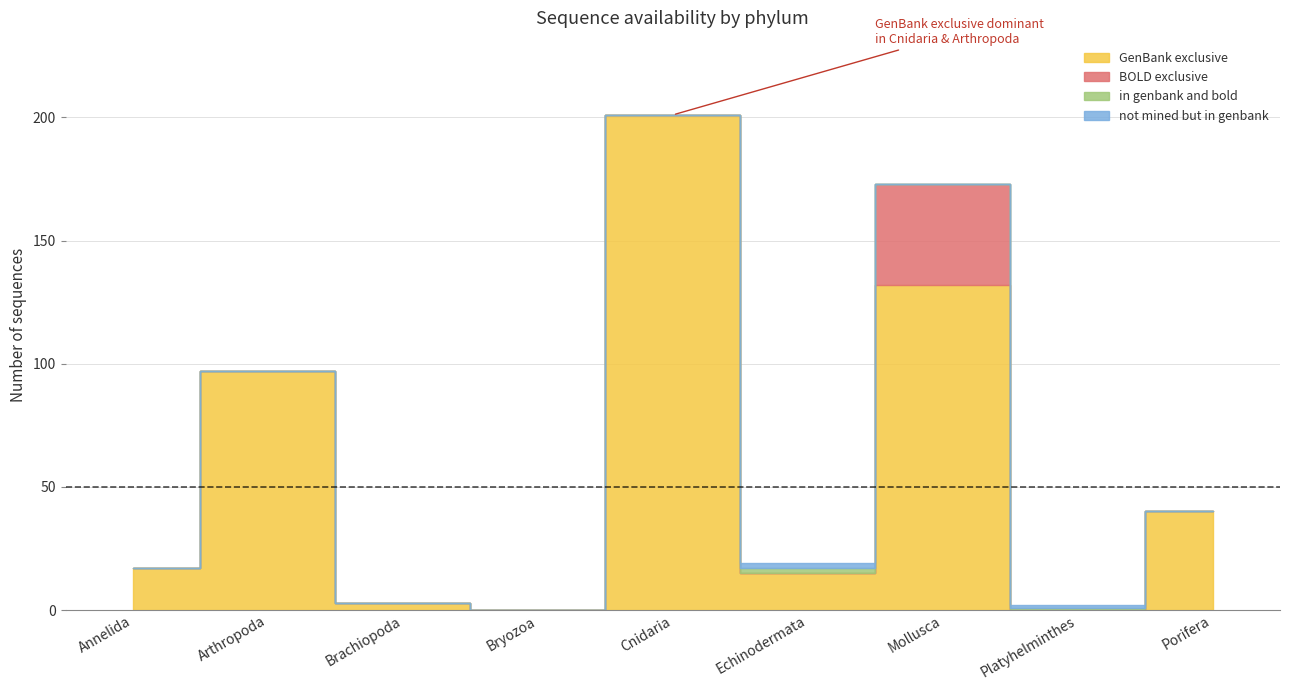

True or false: BOLD exclusive and not mined but in genbank intersect in this chart.

True